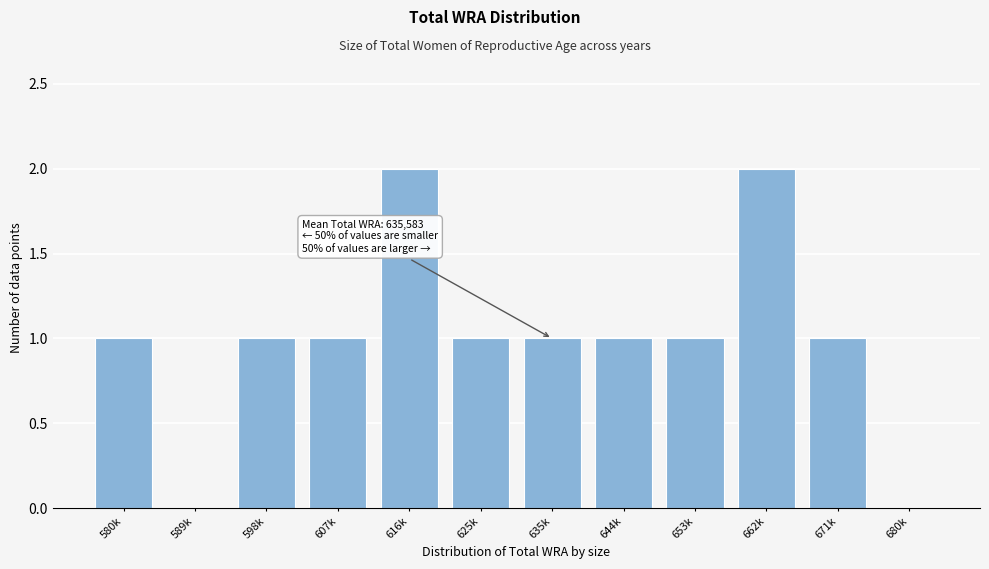

Reading left to right, extract all data points from this chart.

580k=1	589k=0	598k=1	607k=1	616k=2	625k=1	635k=1	644k=1	653k=1	662k=2	671k=1	680k=0